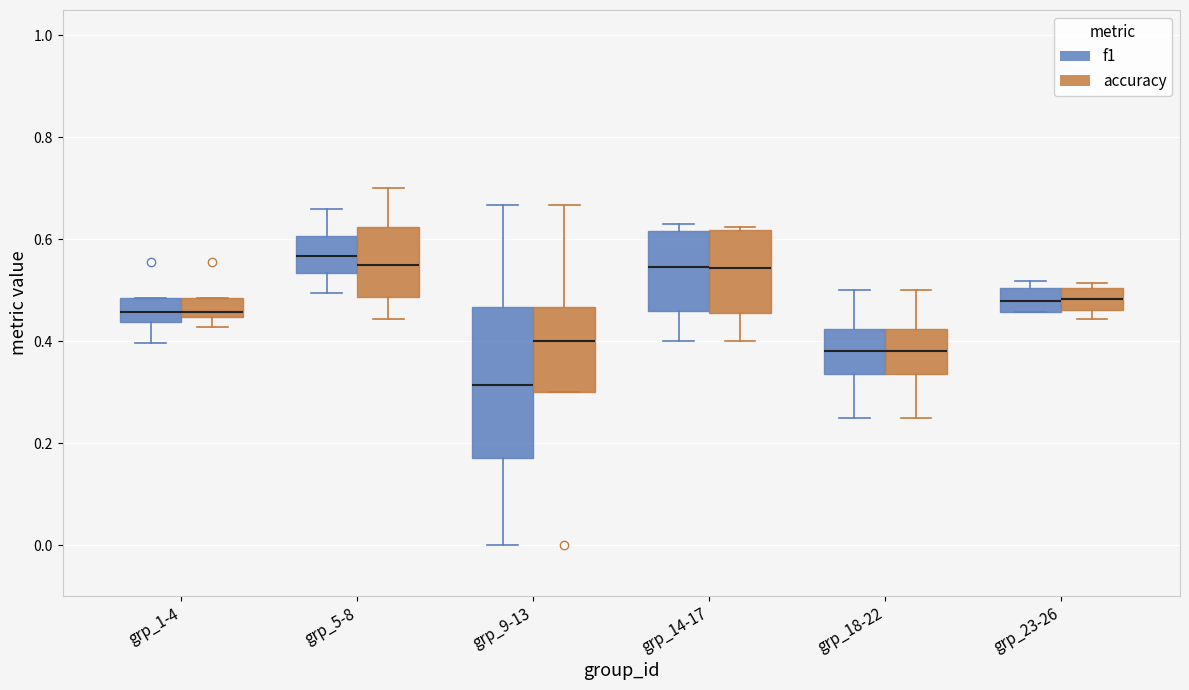

Where is the upper edge of the box for grp_5-8 (f1) on the y-axis? The values are not printed on the chart, so give them approximately, as read against the axis.

0.60